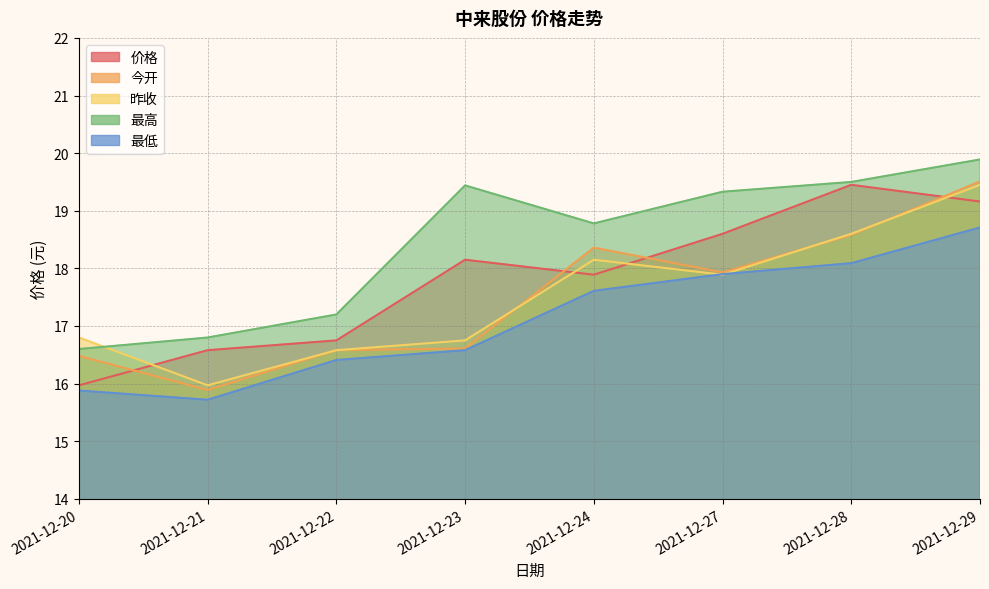

Rank the categories by 最低 value from highest to lowest.

2021-12-29, 2021-12-28, 2021-12-27, 2021-12-24, 2021-12-23, 2021-12-22, 2021-12-20, 2021-12-21